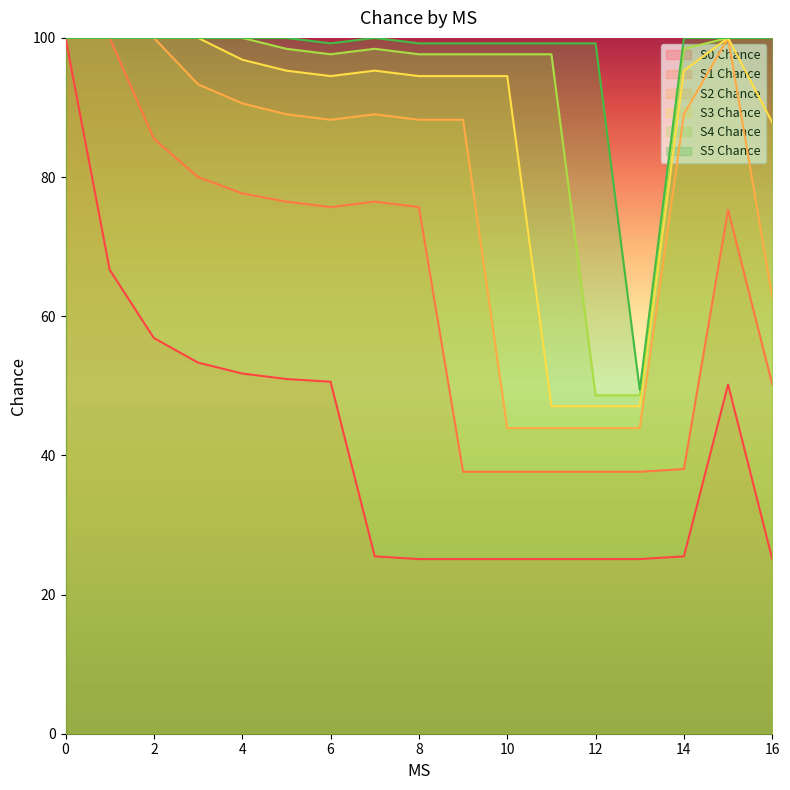

What is the maximum value for S3 Chance?

100.0